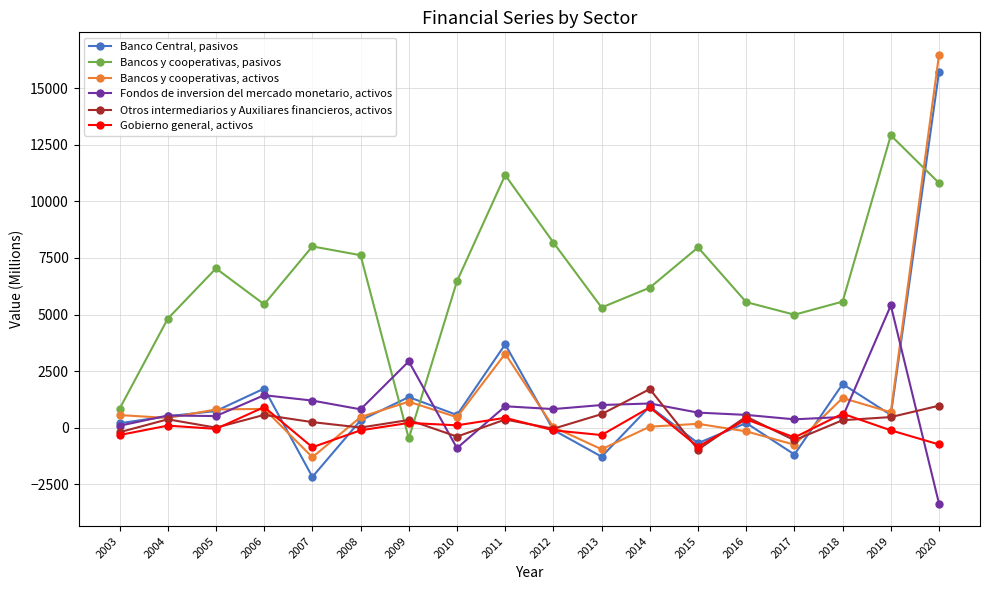

Count the number of data series in this chart.

6